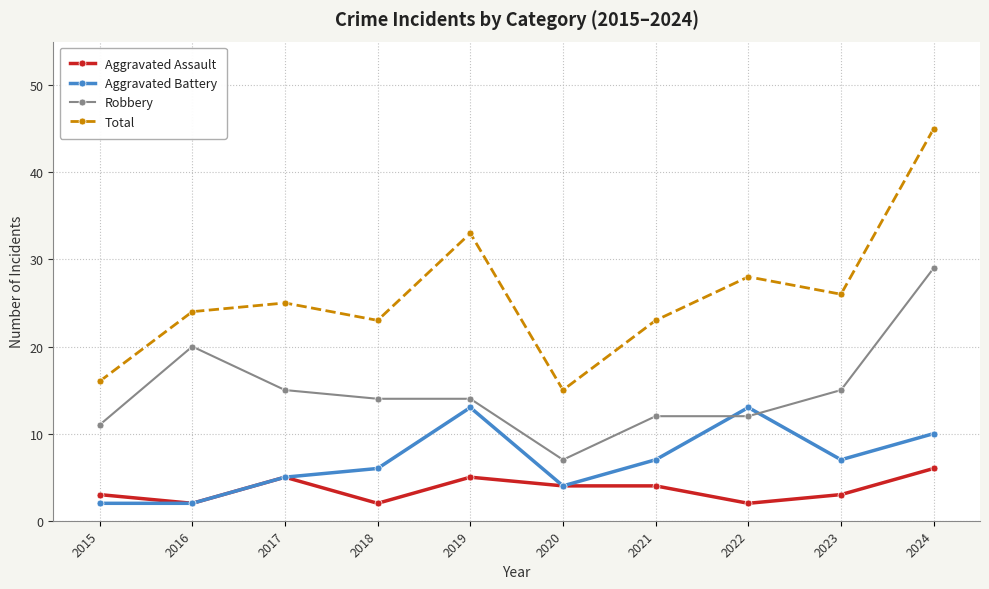

The value of Aggravated Battery at 2016 is 2. True or false?

True